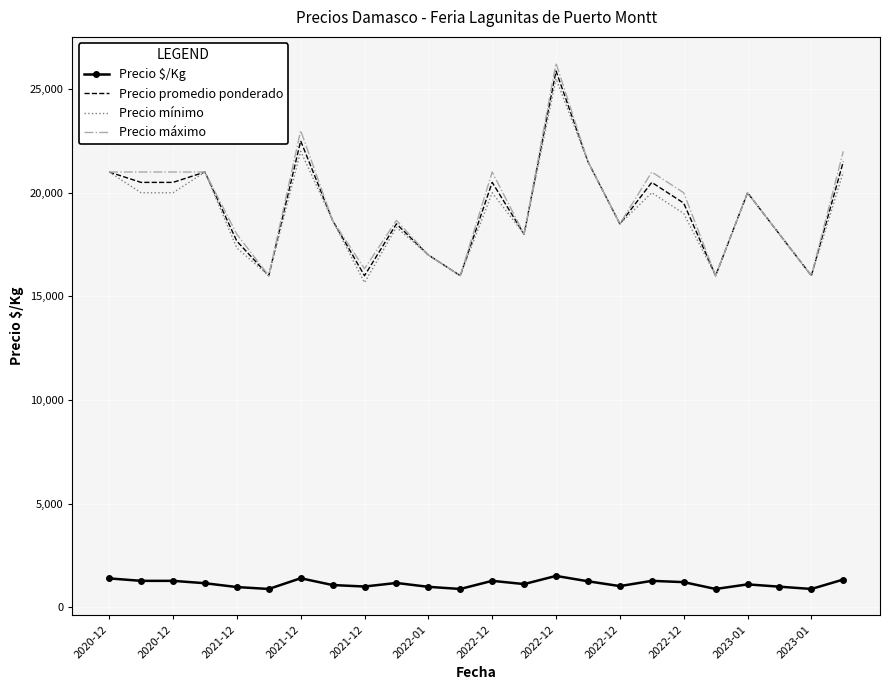

True or false: Precio $/Kg and Precio mínimo cross at least once.

False